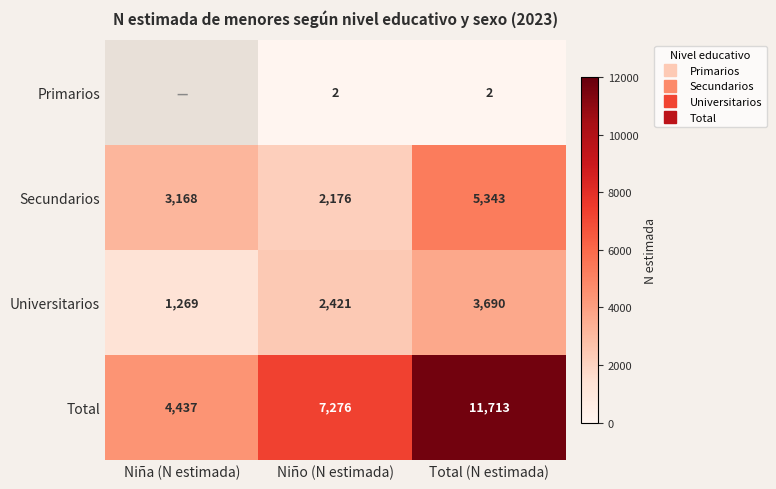

The Universitarios series shows 2019.0 at Total (N estimada). True or false?

False